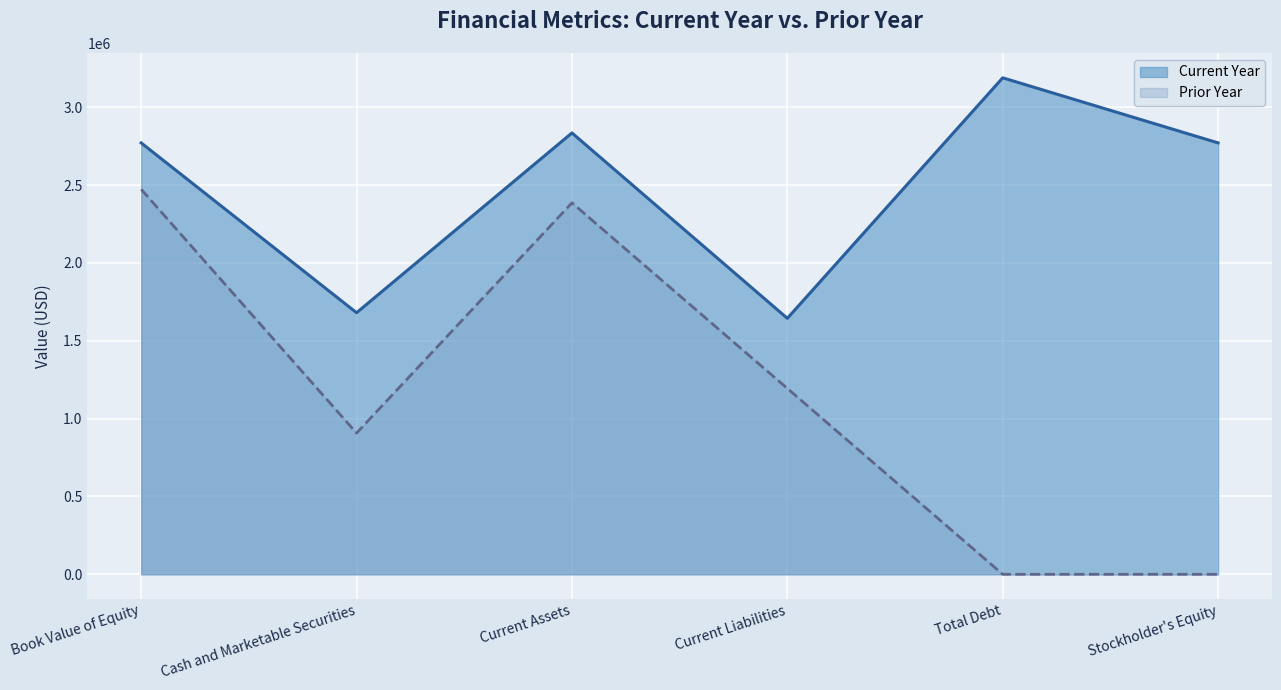

Is the value of Current Year at Total Debt greater than the value of Prior Year at Book Value of Equity?

Yes